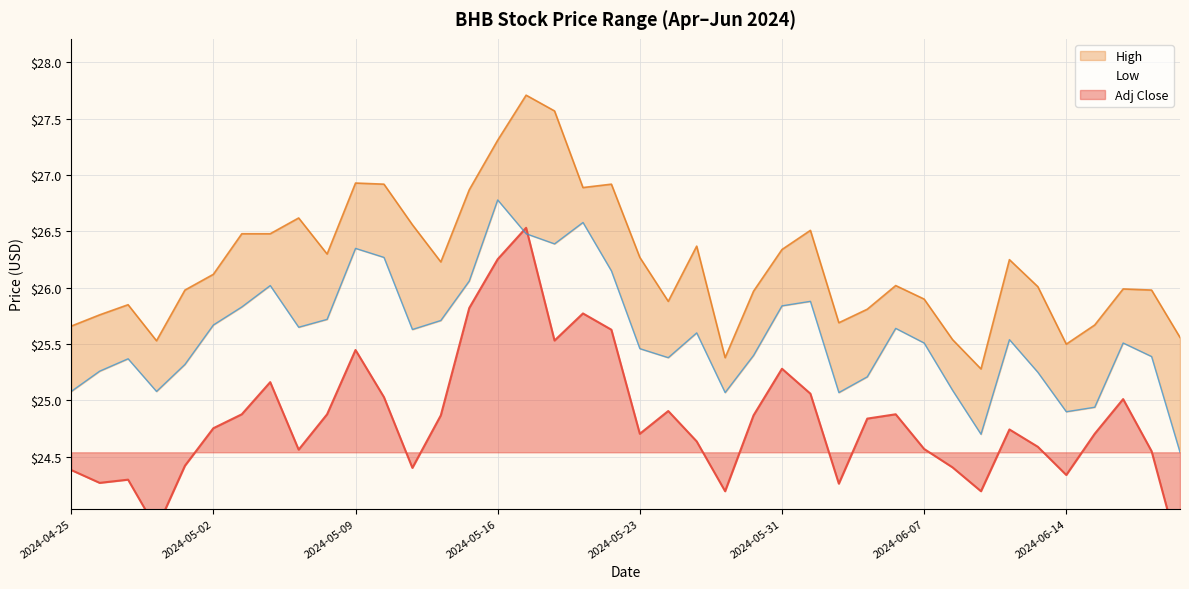

Is the value of Low at 2024-05-09 greater than the value of Adj Close at 2024-06-10?

Yes